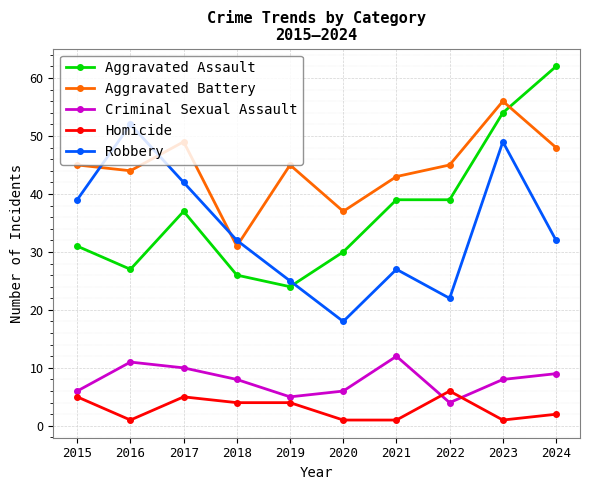

What is the value of the Robbery point at the 4th from the left?

32